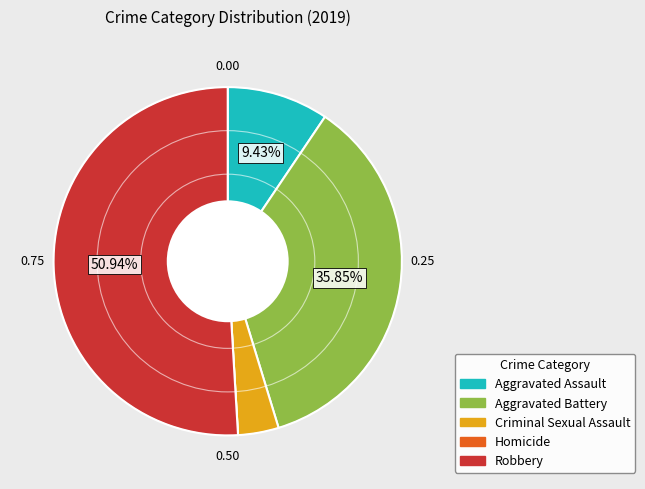

What is the largest slice in the pie chart?

Robbery